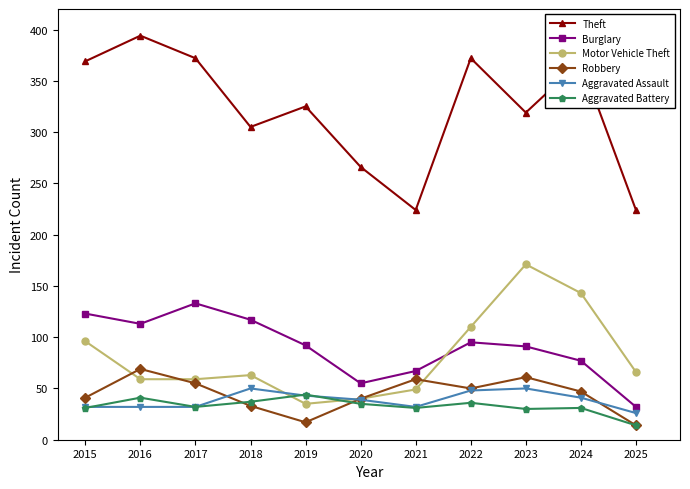

True or false: Motor Vehicle Theft and Theft intersect in this chart.

False